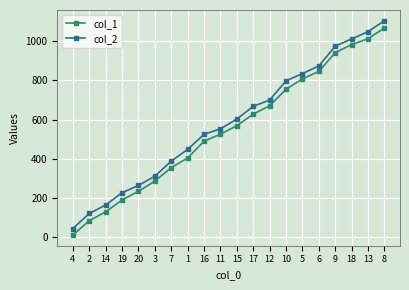

True or false: col_1 and col_2 cross at least once.

False